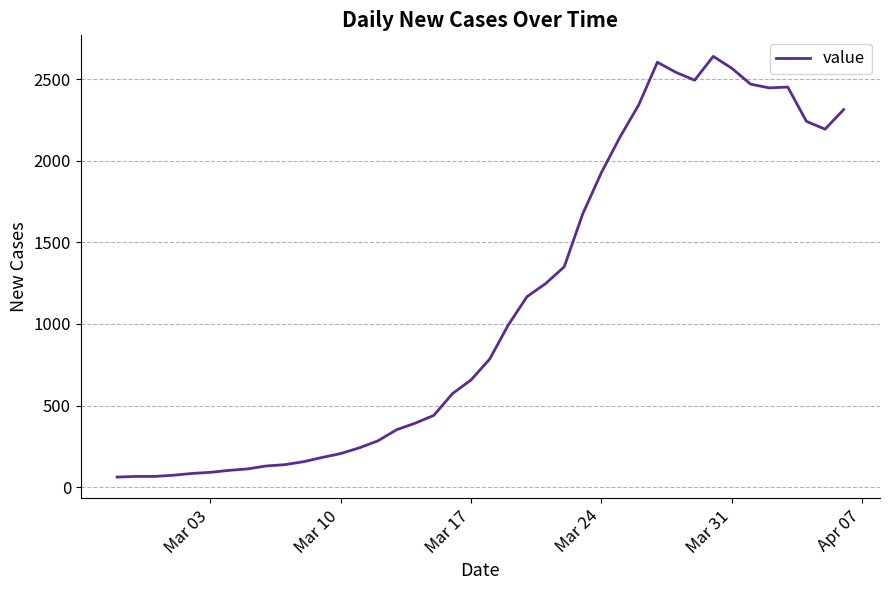

What is the minimum value shown in the chart?

62